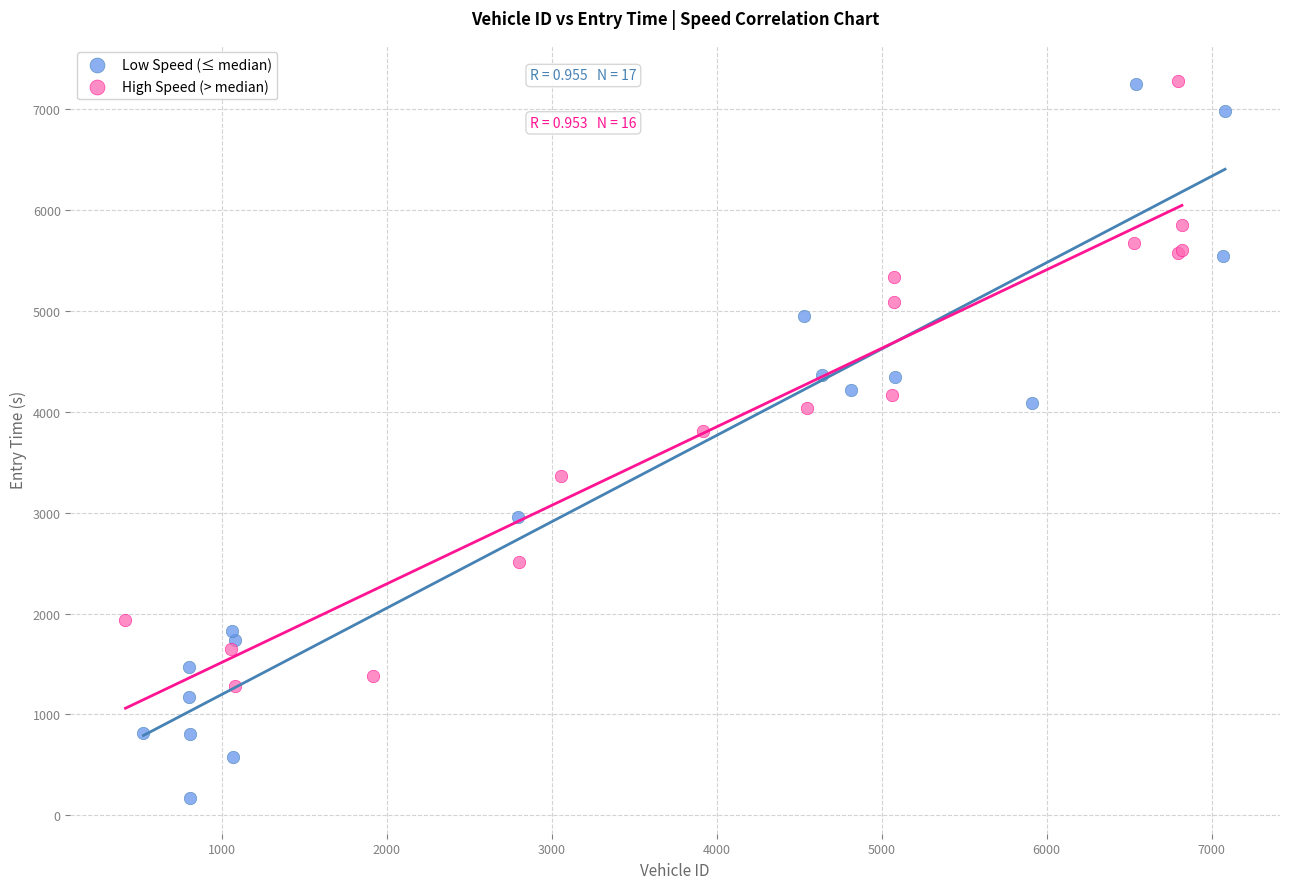

Which series contains the lowest Y value?

Low Speed (≤ median)